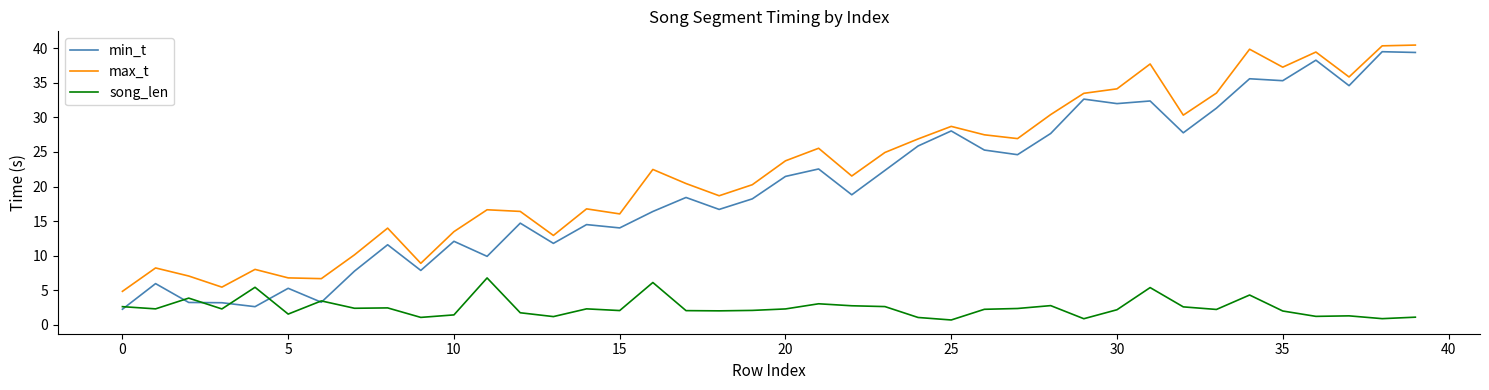

Which series has the largest total across all categories?

max_t